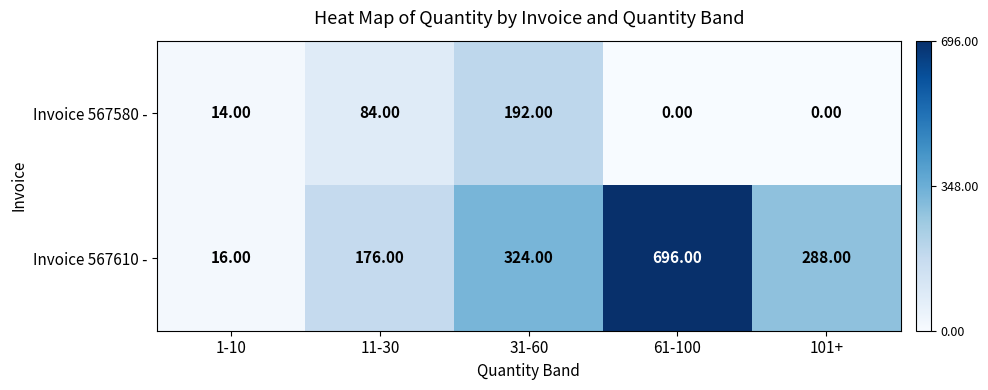

What is the sum of the Invoice 567610 - values at 1-10 and 31-60?

340